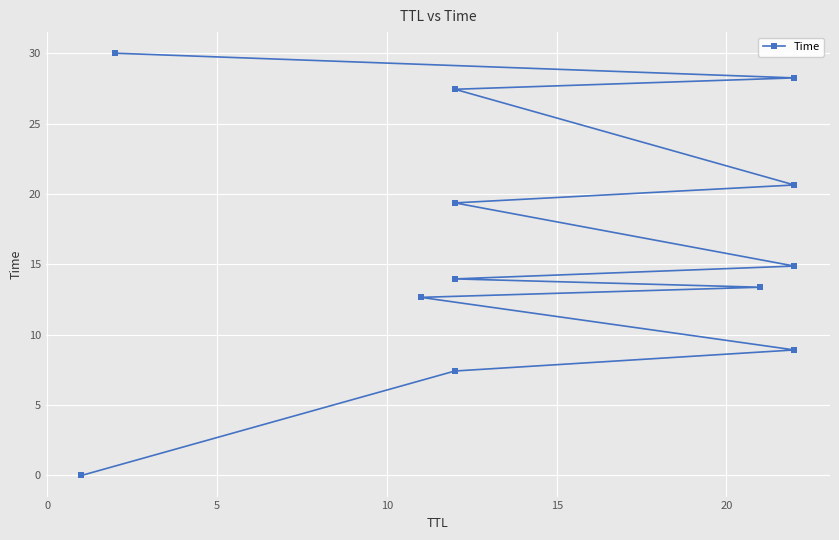

What is the difference between the values at 0 and 10?

5.2